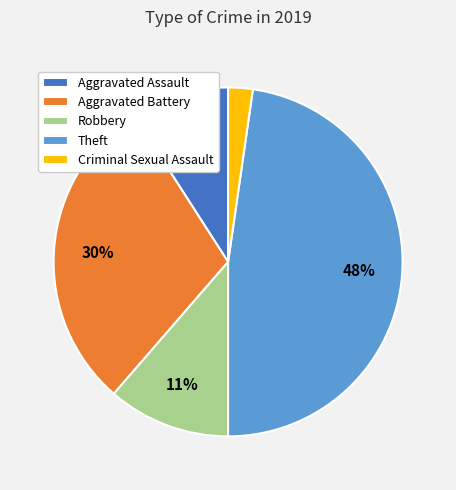

To the nearest percent, what percentage of the pie is Theft?

48%